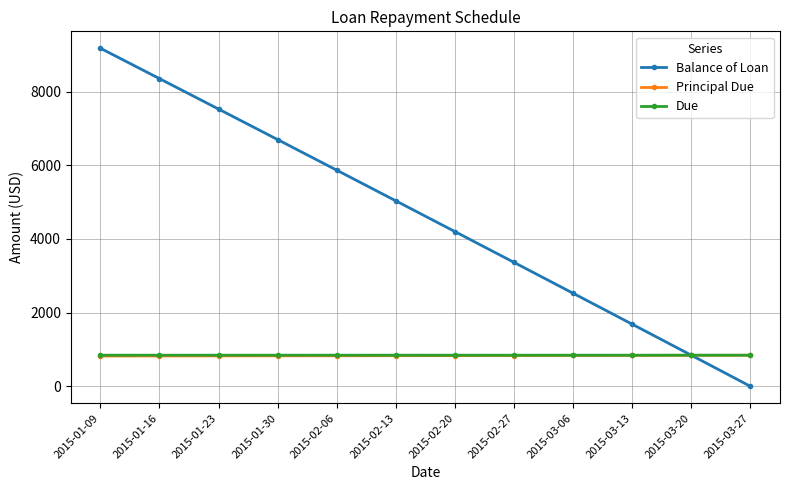

What is the sum of the Principal Due values at 2015-02-20 and 2015-01-16?

1659.0